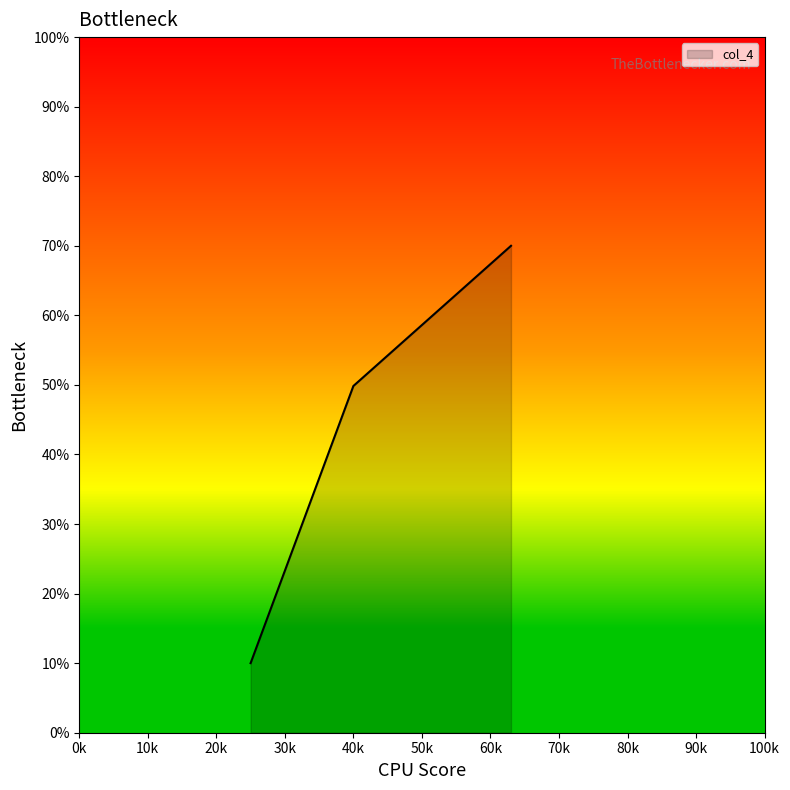

What is the difference between the maximum and minimum values?

60.0